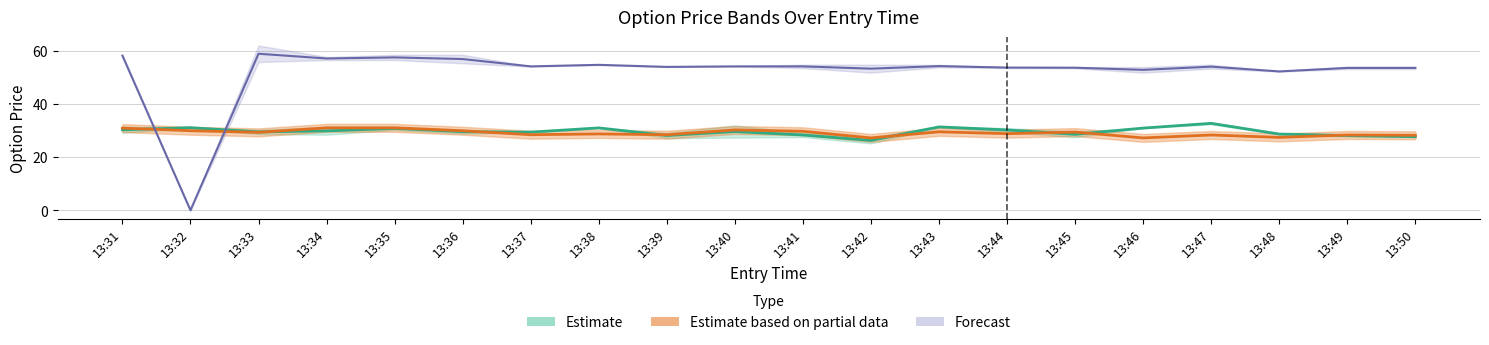

Count the number of categories in the chart.

20